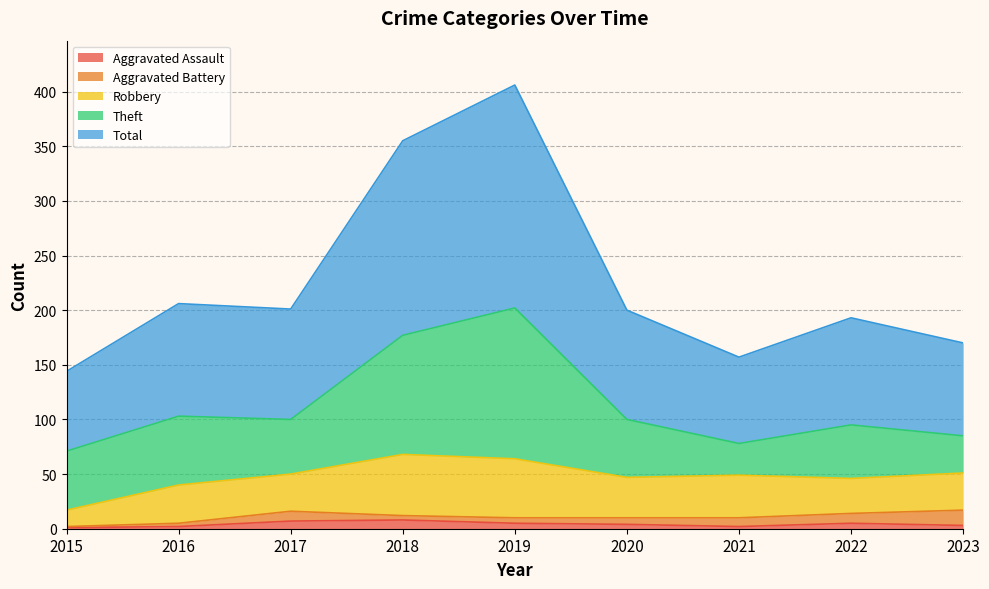

At which label does Robbery reach its minimum?

2015